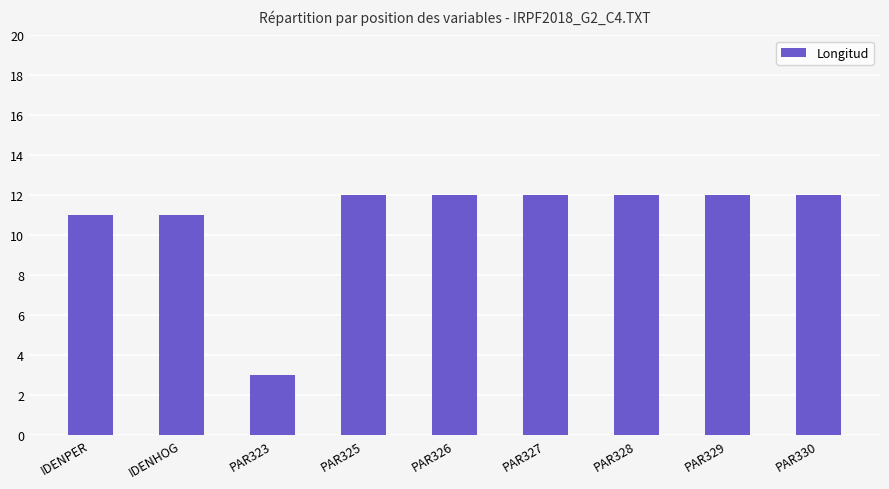

What is the difference between the values at PAR323 and PAR330?

9